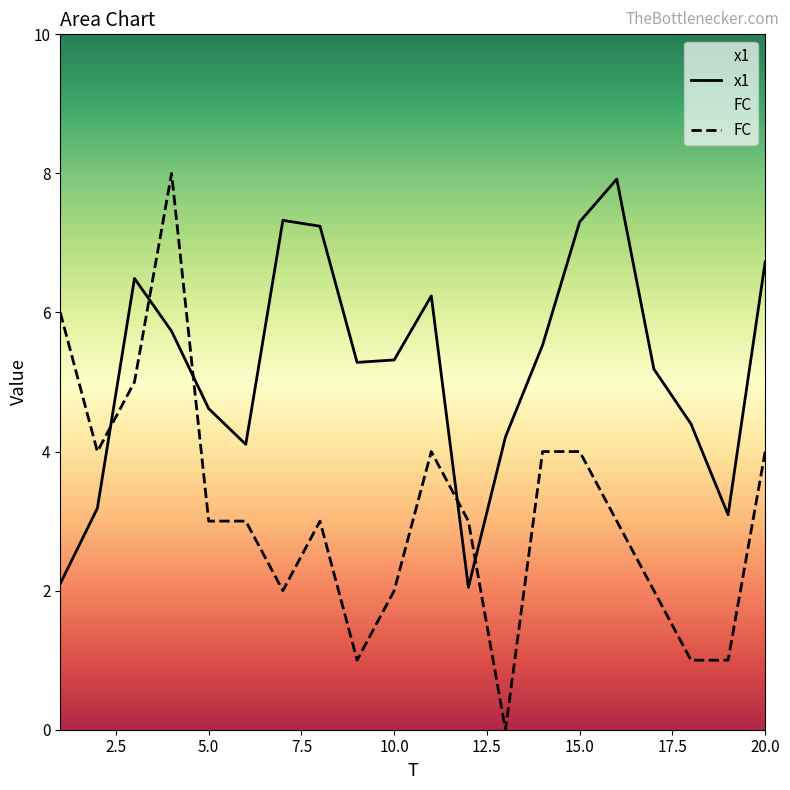

What is the total value across all series at 1?

8.1